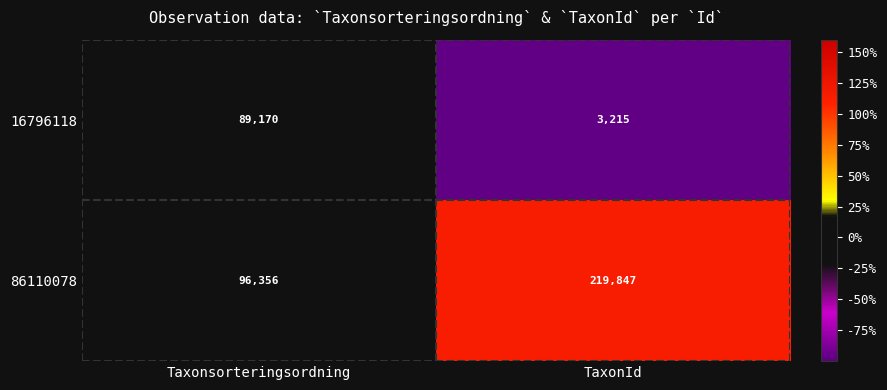

What is the difference between the maximum and minimum values in the 86110078 series?

123491